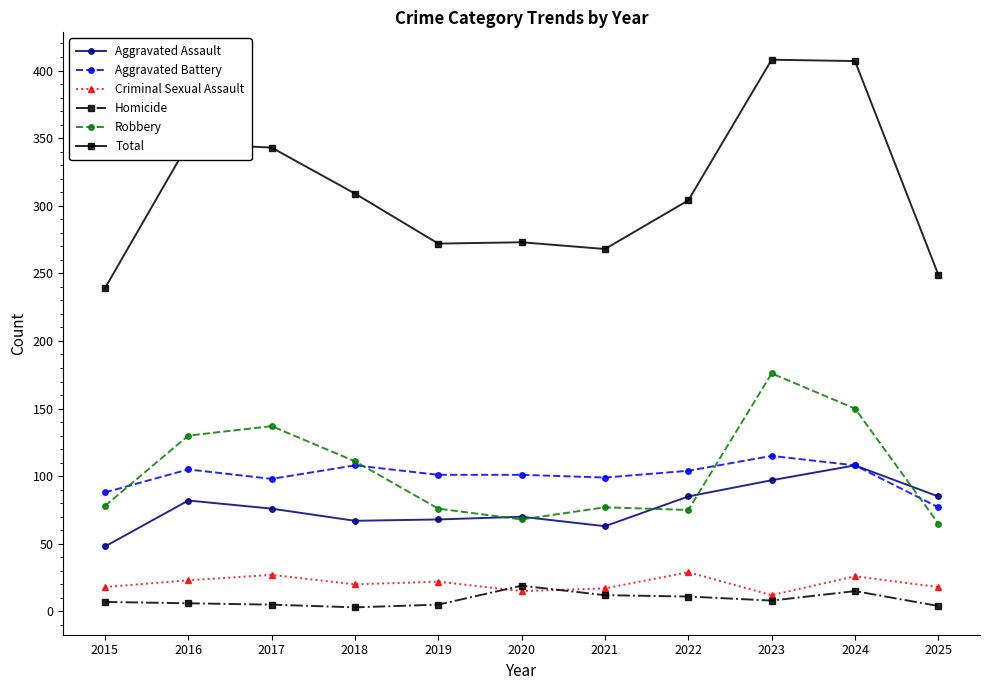

Which series changed the most between 2019 and 2024?

Total